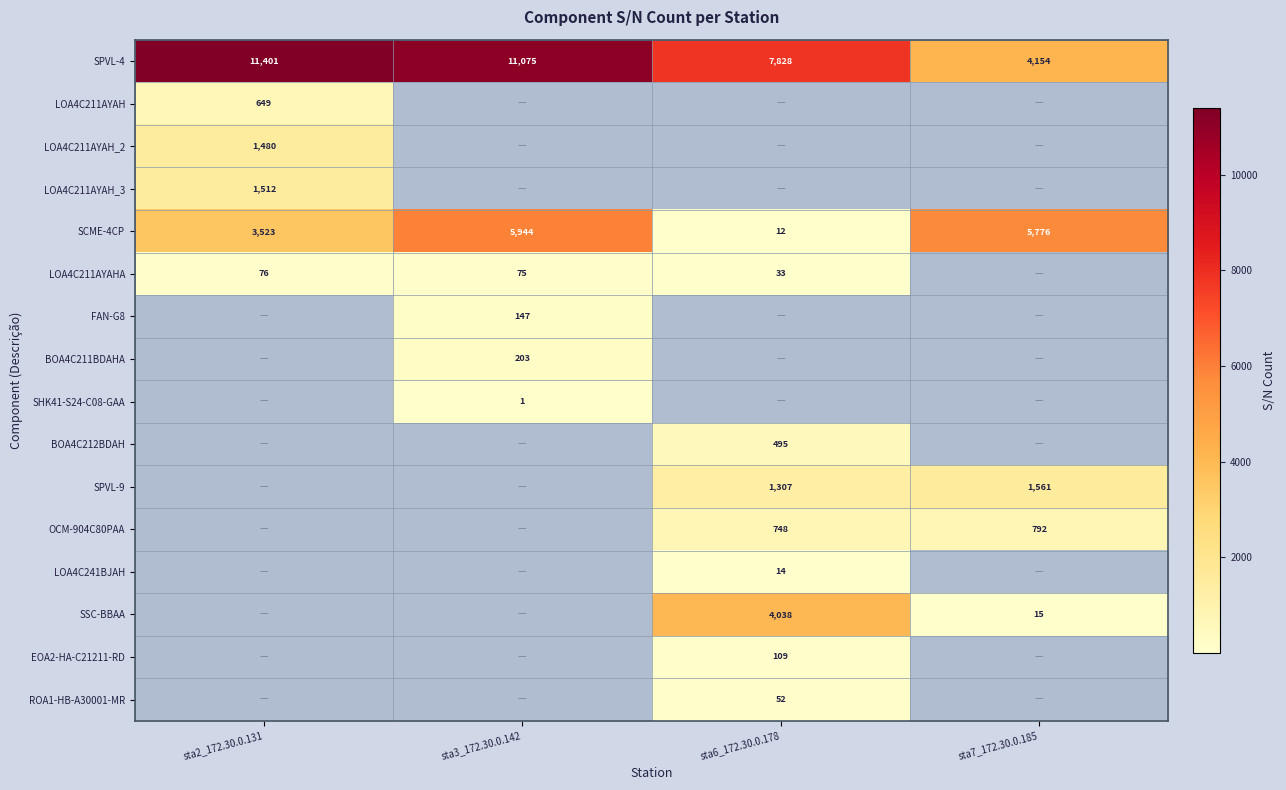

Is it true that SPVL-4 equals 6031 at sta2_172.30.0.131?

False